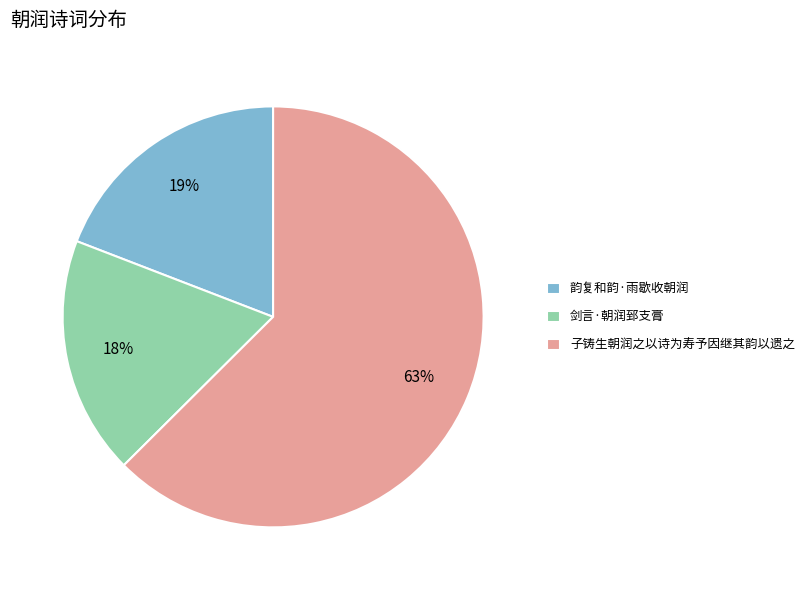

How many slices are in this pie chart?

3